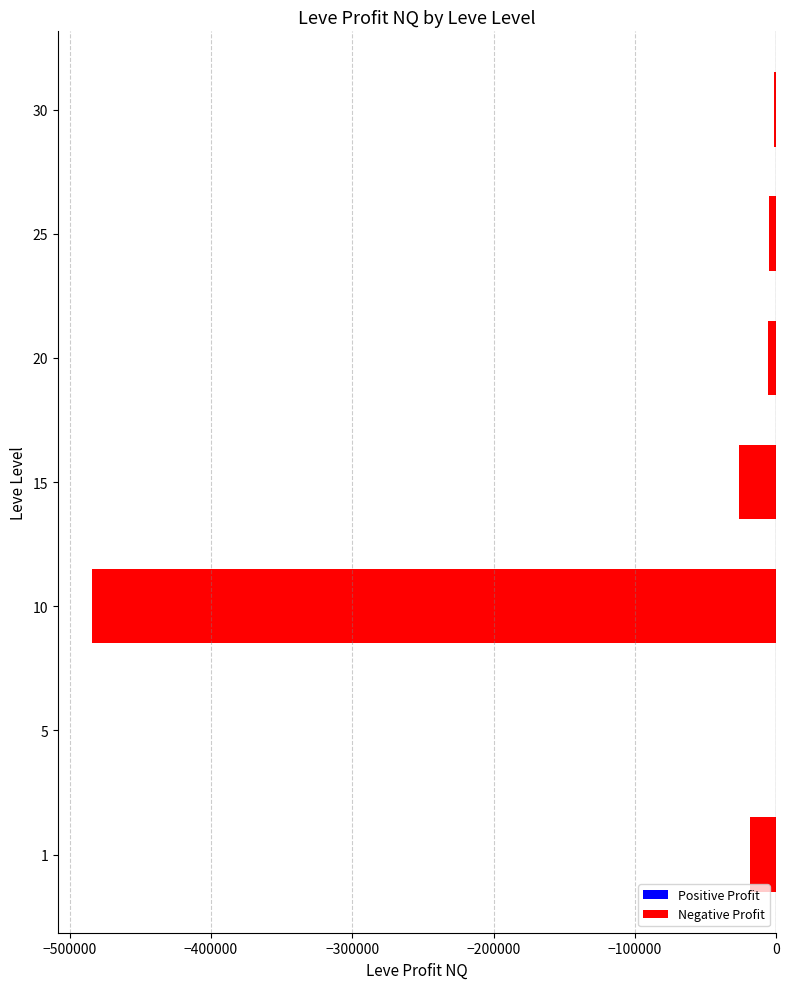

What is the average value?

-77424.0